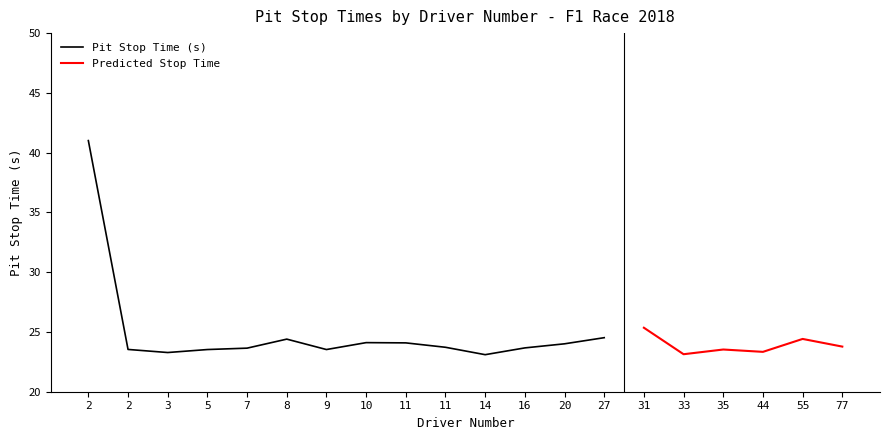

What is the approximate value of Pit Stop Time (s) at 11?

24.1